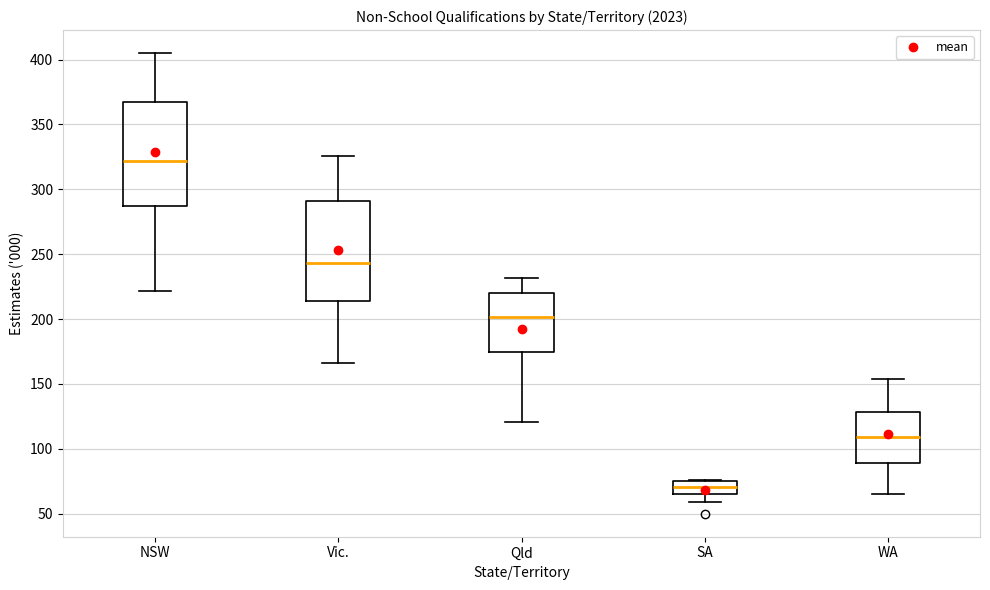

Where is the upper edge of the box for SA on the y-axis? The values are not printed on the chart, so give them approximately, as read against the axis.

75